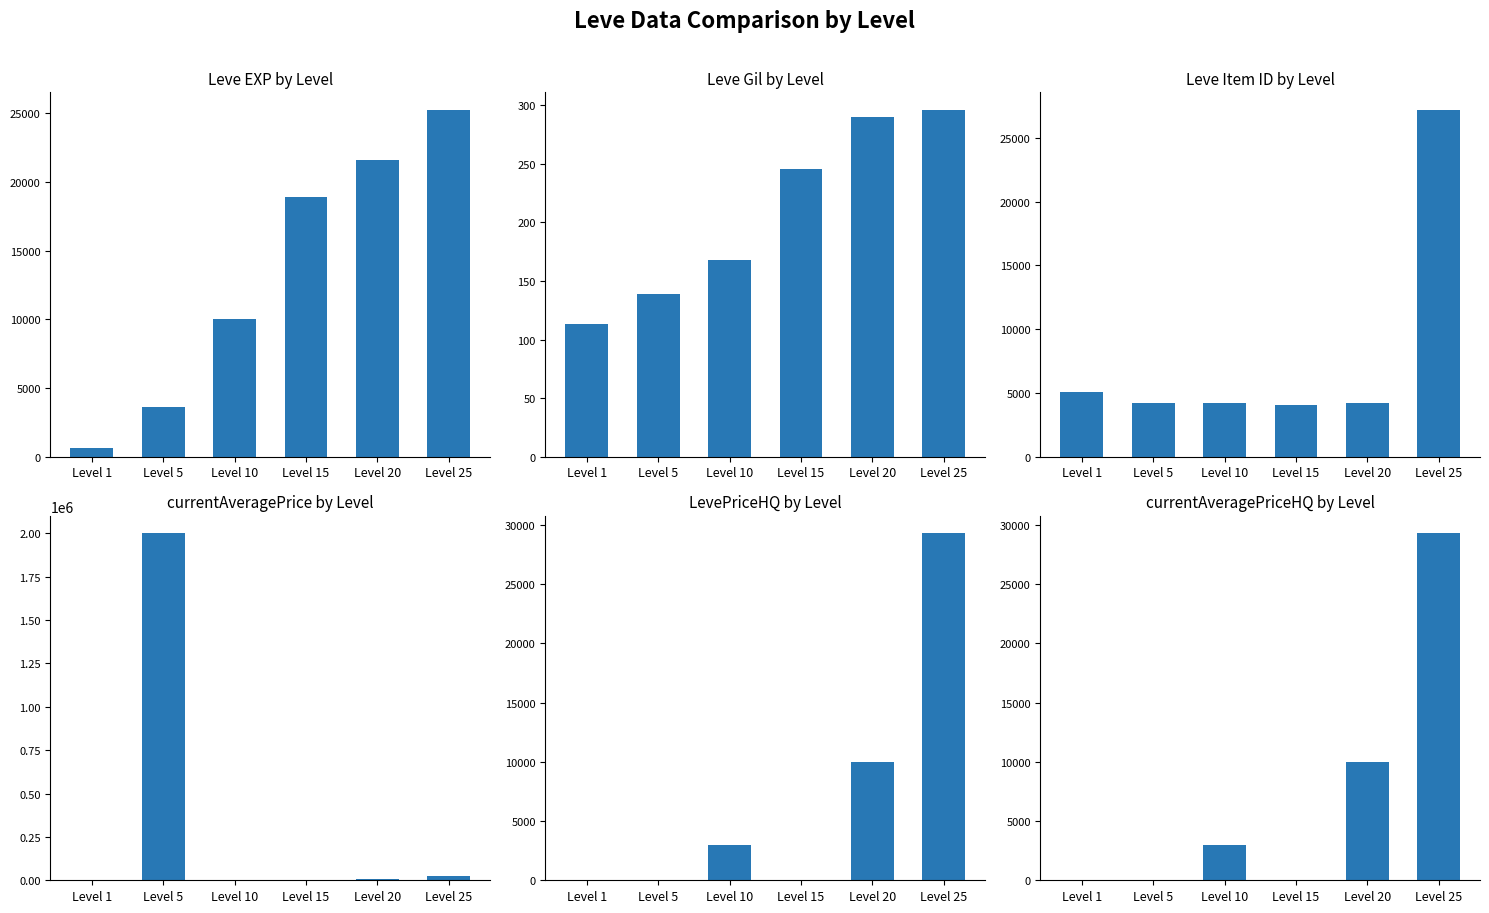

What is the spread (max minus min) of values at Level 5?

2000000.0